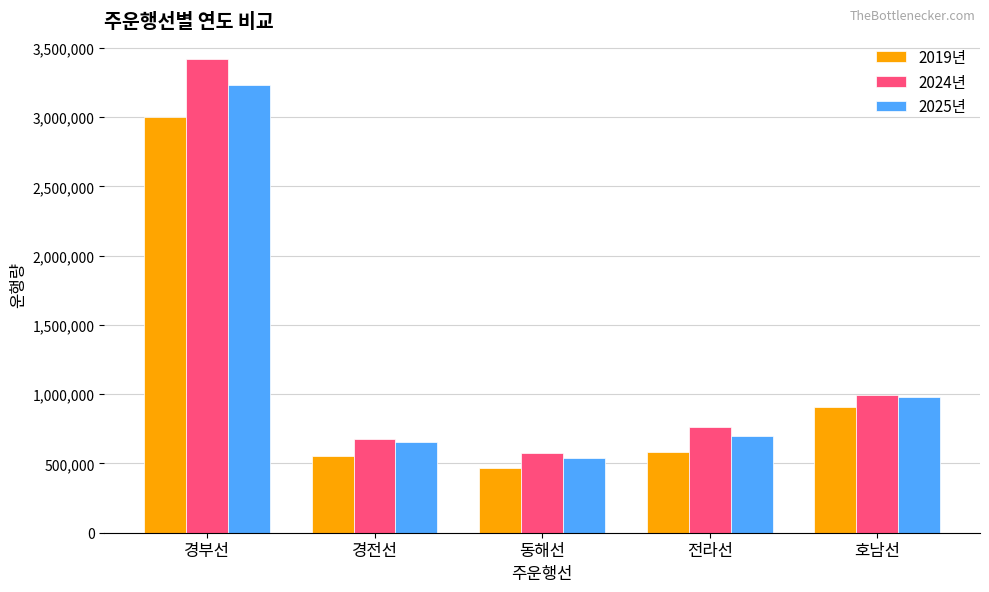

Between 동해선 and 전라선, which series saw the biggest shift?

2024년